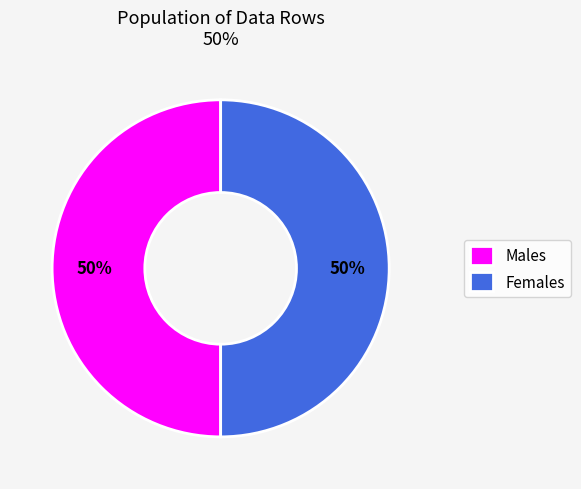

How many segments does this pie chart have?

2